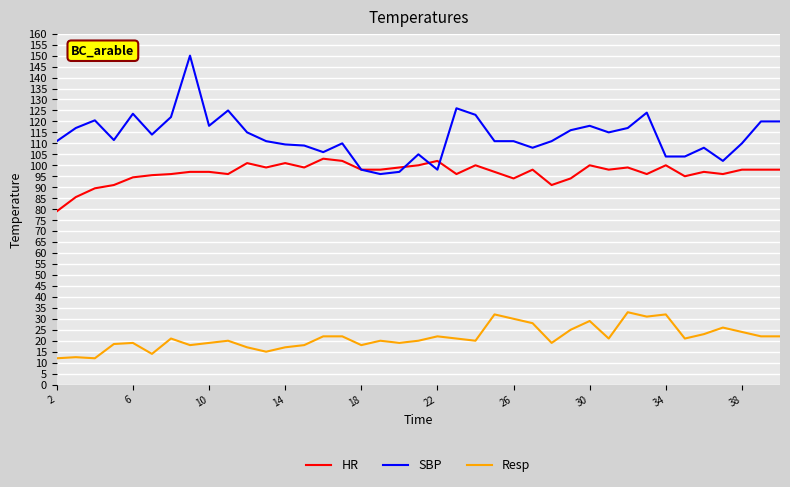

True or false: Resp and SBP cross at least once.

False